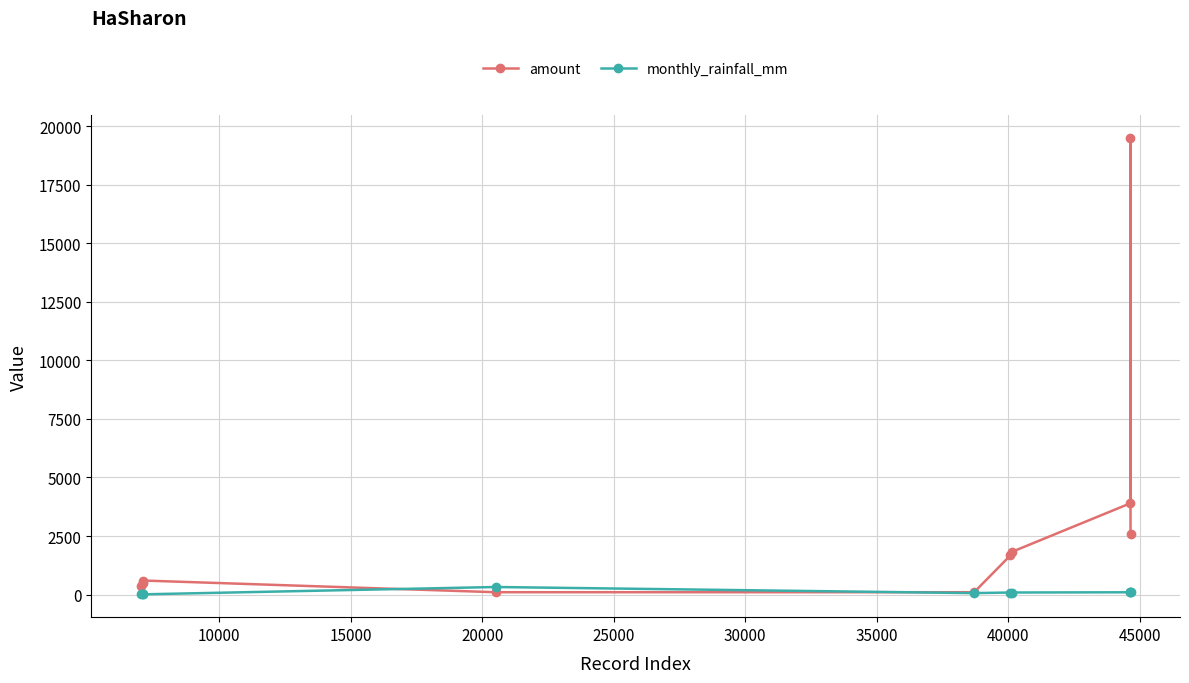

What is the highest value of the amount series?

19500.0